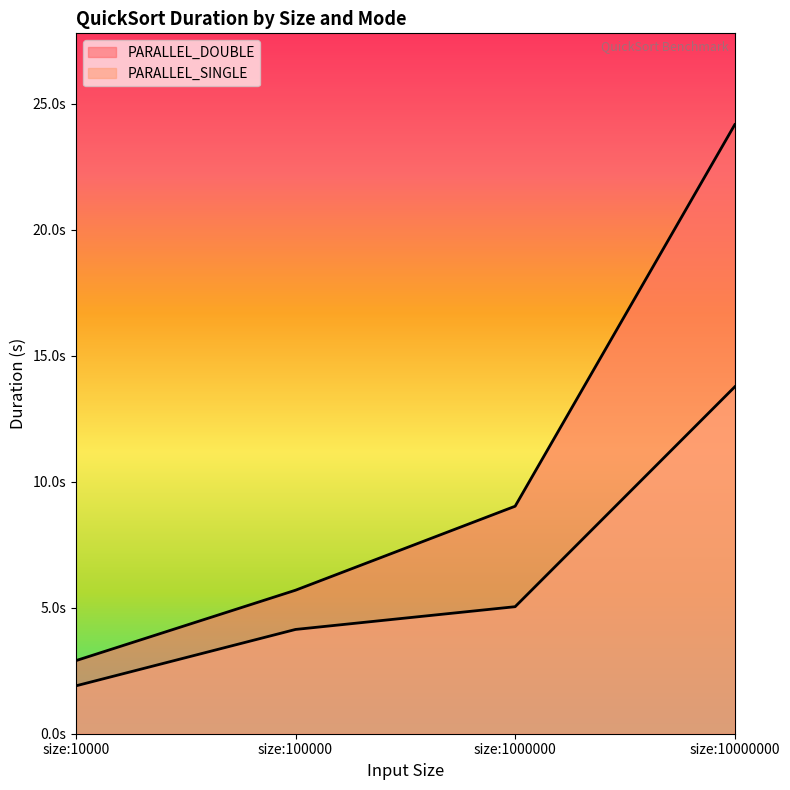

True or false: PARALLEL_DOUBLE and PARALLEL_SINGLE intersect in this chart.

False